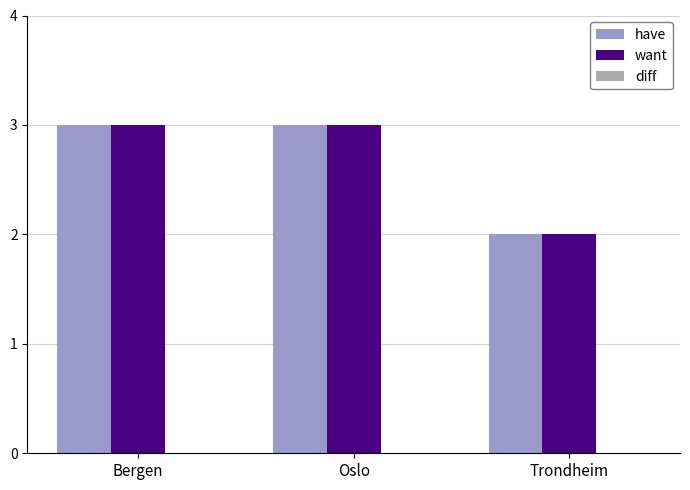

Is it true that want equals 4 at Oslo?

False